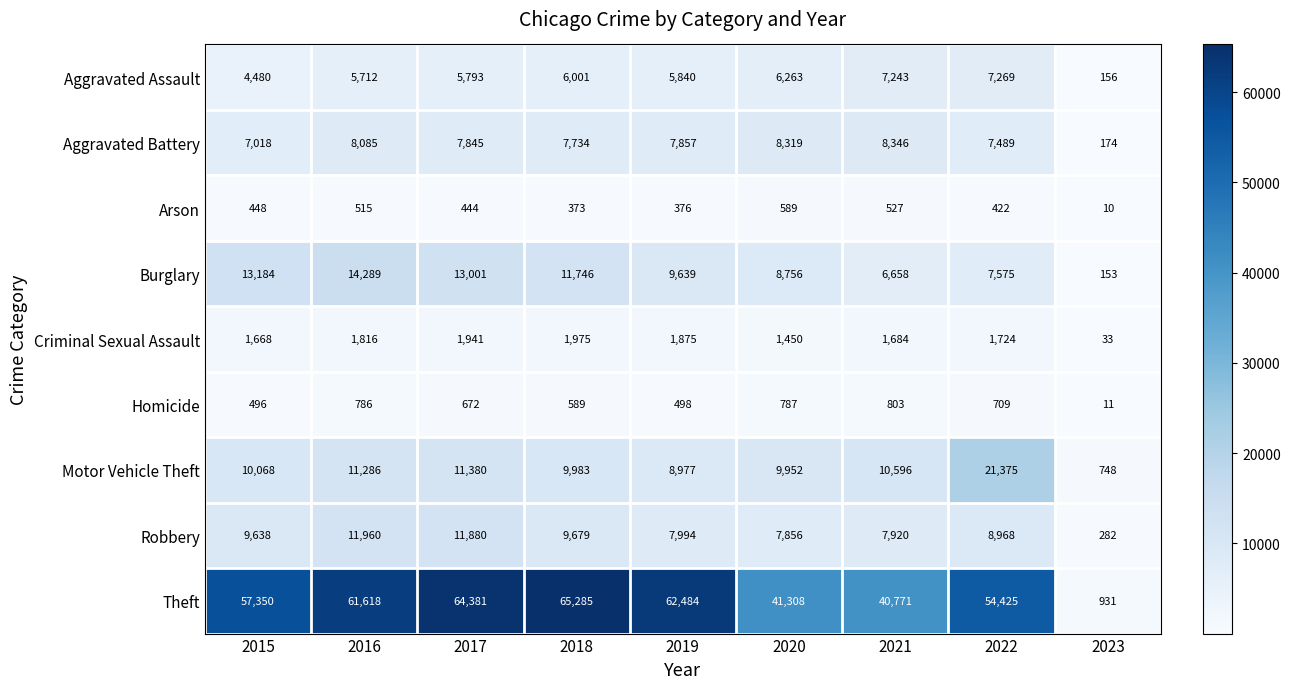

What is the total value across all series at 2018?

113365